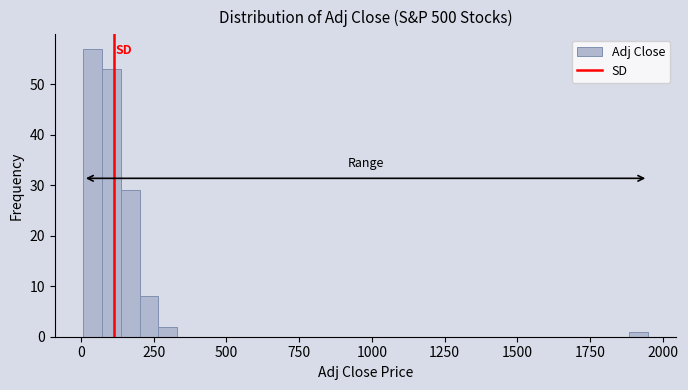

Read against the x-axis, roughly where is the centre of the tallest bar?

50